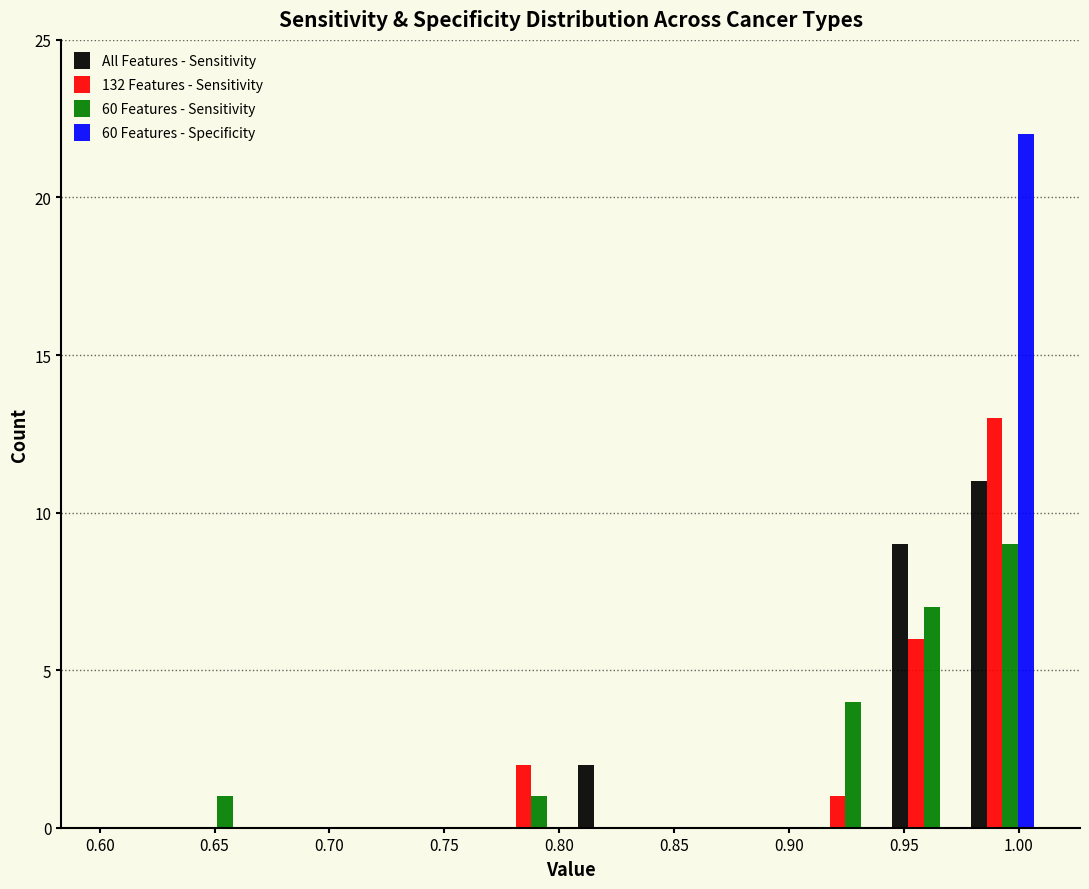

What is the height of the 60 Features - Sensitivity bar covering 0.635 to 0.670 on the x-axis? Neither the bar edges nor the heights are printed on the chart, so give them approximately, as read against the axes.

1